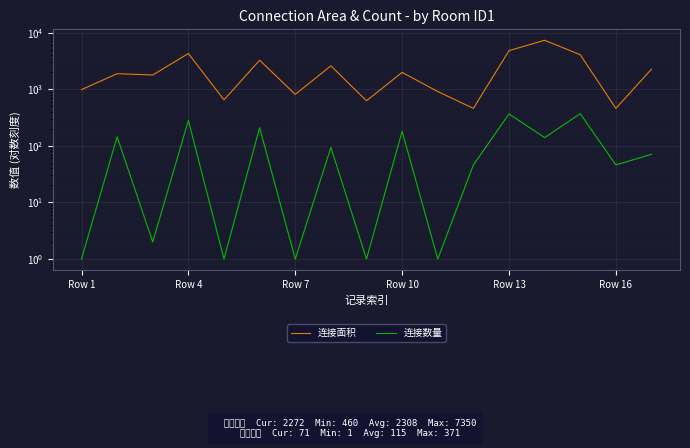

Is it true that 连接面积 equals 7350 at 13?

True